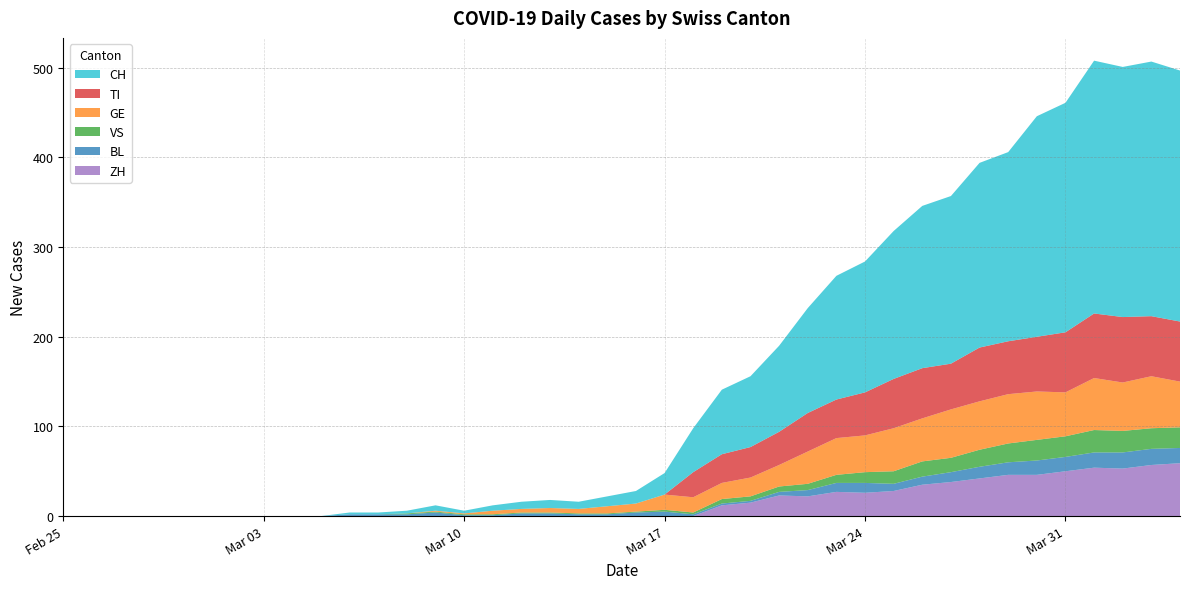

Reading left to right, extract all data points from this chart.

ZH: 2020-02-25=0	2020-02-26=0	2020-02-27=0	2020-02-28=0	2020-02-29=0	2020-03-01=0	2020-03-02=0	2020-03-03=0	2020-03-04=0	2020-03-05=0	2020-03-06=0	2020-03-07=0	2020-03-08=0	2020-03-09=0	2020-03-10=0	2020-03-11=0	2020-03-12=0	2020-03-13=0	2020-03-14=0	2020-03-15=0	2020-03-16=0	2020-03-17=0	2020-03-18=0	2020-03-19=12	2020-03-20=15	2020-03-21=23	2020-03-22=22	2020-03-23=27	2020-03-24=26	2020-03-25=28	2020-03-26=35	2020-03-27=38	2020-03-28=42	2020-03-29=46	2020-03-30=46	2020-03-31=50	2020-04-01=54	2020-04-02=53	2020-04-03=57	2020-04-04=59
TI: 2020-02-25=0	2020-02-26=0	2020-02-27=0	2020-02-28=0	2020-02-29=0	2020-03-01=0	2020-03-02=0	2020-03-03=0	2020-03-04=0	2020-03-05=0	2020-03-06=0	2020-03-07=0	2020-03-08=0	2020-03-09=0	2020-03-10=0	2020-03-11=0	2020-03-12=0	2020-03-13=0	2020-03-14=0	2020-03-15=0	2020-03-16=0	2020-03-17=0	2020-03-18=28	2020-03-19=32	2020-03-20=34	2020-03-21=37	2020-03-22=43	2020-03-23=43	2020-03-24=48	2020-03-25=55	2020-03-26=56	2020-03-27=51	2020-03-28=60	2020-03-29=59	2020-03-30=61	2020-03-31=67	2020-04-01=72	2020-04-02=73	2020-04-03=67	2020-04-04=67
GE: 2020-02-25=0	2020-02-26=0	2020-02-27=0	2020-02-28=0	2020-02-29=0	2020-03-01=0	2020-03-02=0	2020-03-03=0	2020-03-04=0	2020-03-05=0	2020-03-06=0	2020-03-07=0	2020-03-08=0	2020-03-09=1	2020-03-10=1	2020-03-11=4	2020-03-12=4	2020-03-13=5	2020-03-14=5	2020-03-15=8	2020-03-16=9	2020-03-17=17	2020-03-18=17	2020-03-19=18	2020-03-20=21	2020-03-21=24	2020-03-22=36	2020-03-23=41	2020-03-24=41	2020-03-25=48	2020-03-26=48	2020-03-27=54	2020-03-28=54	2020-03-29=55	2020-03-30=54	2020-03-31=49	2020-04-01=58	2020-04-02=54	2020-04-03=58	2020-04-04=51
VS: 2020-02-25=0	2020-02-26=0	2020-02-27=0	2020-02-28=0	2020-02-29=0	2020-03-01=0	2020-03-02=0	2020-03-03=0	2020-03-04=0	2020-03-05=0	2020-03-06=0	2020-03-07=0	2020-03-08=1	2020-03-09=1	2020-03-10=1	2020-03-11=1	2020-03-12=1	2020-03-13=1	2020-03-14=1	2020-03-15=1	2020-03-16=1	2020-03-17=2	2020-03-18=2	2020-03-19=5	2020-03-20=5	2020-03-21=6	2020-03-22=7	2020-03-23=9	2020-03-24=12	2020-03-25=14	2020-03-26=17	2020-03-27=16	2020-03-28=19	2020-03-29=21	2020-03-30=23	2020-03-31=23	2020-04-01=25	2020-04-02=24	2020-04-03=23	2020-04-04=23
BL: 2020-02-25=0	2020-02-26=0	2020-02-27=0	2020-02-28=0	2020-02-29=0	2020-03-01=0	2020-03-02=0	2020-03-03=0	2020-03-04=0	2020-03-05=0	2020-03-06=2	2020-03-07=2	2020-03-08=2	2020-03-09=4	2020-03-10=1	2020-03-11=1	2020-03-12=3	2020-03-13=3	2020-03-14=2	2020-03-15=2	2020-03-16=4	2020-03-17=5	2020-03-18=2	2020-03-19=2	2020-03-20=2	2020-03-21=4	2020-03-22=7	2020-03-23=10	2020-03-24=11	2020-03-25=8	2020-03-26=9	2020-03-27=11	2020-03-28=13	2020-03-29=14	2020-03-30=16	2020-03-31=16	2020-04-01=17	2020-04-02=18	2020-04-03=18	2020-04-04=17
CH: 2020-02-25=0	2020-02-26=0	2020-02-27=0	2020-02-28=0	2020-02-29=0	2020-03-01=0	2020-03-02=0	2020-03-03=0	2020-03-04=0	2020-03-05=0	2020-03-06=2	2020-03-07=2	2020-03-08=3	2020-03-09=6	2020-03-10=3	2020-03-11=6	2020-03-12=8	2020-03-13=9	2020-03-14=8	2020-03-15=11	2020-03-16=14	2020-03-17=24	2020-03-18=49	2020-03-19=72	2020-03-20=79	2020-03-21=96	2020-03-22=117	2020-03-23=138	2020-03-24=146	2020-03-25=165	2020-03-26=181	2020-03-27=187	2020-03-28=206	2020-03-29=211	2020-03-30=246	2020-03-31=256	2020-04-01=282	2020-04-02=279	2020-04-03=284	2020-04-04=280